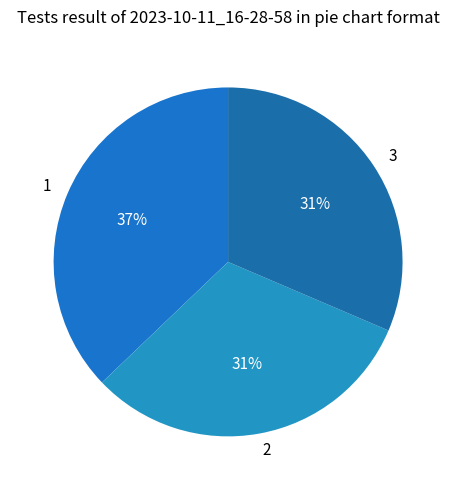

What is the ratio of the value at 1 to the value at 3?

1.2